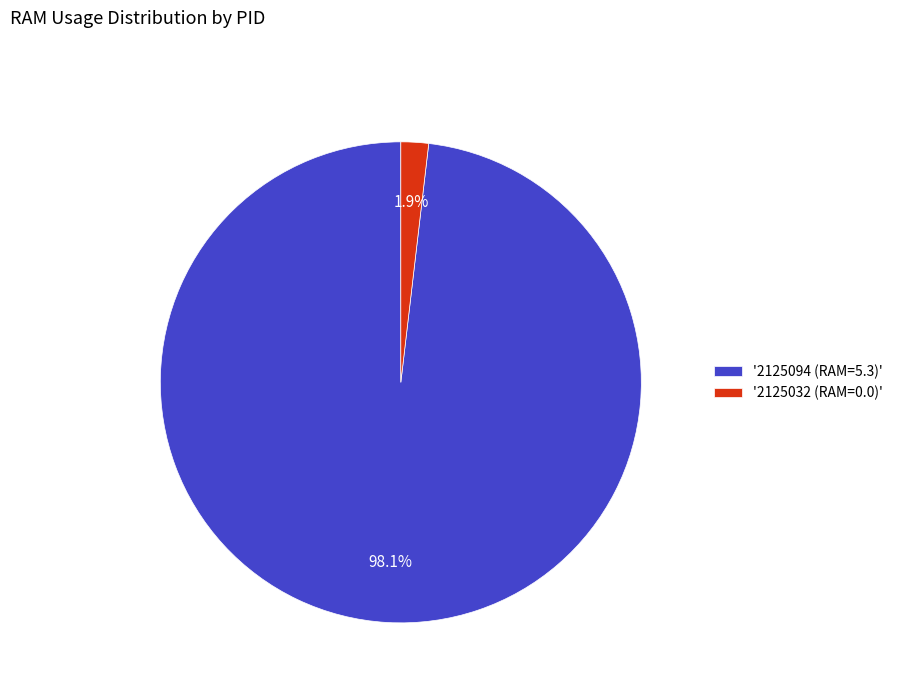

To the nearest percent, what is the difference between the largest and smallest slice percentages?

96%